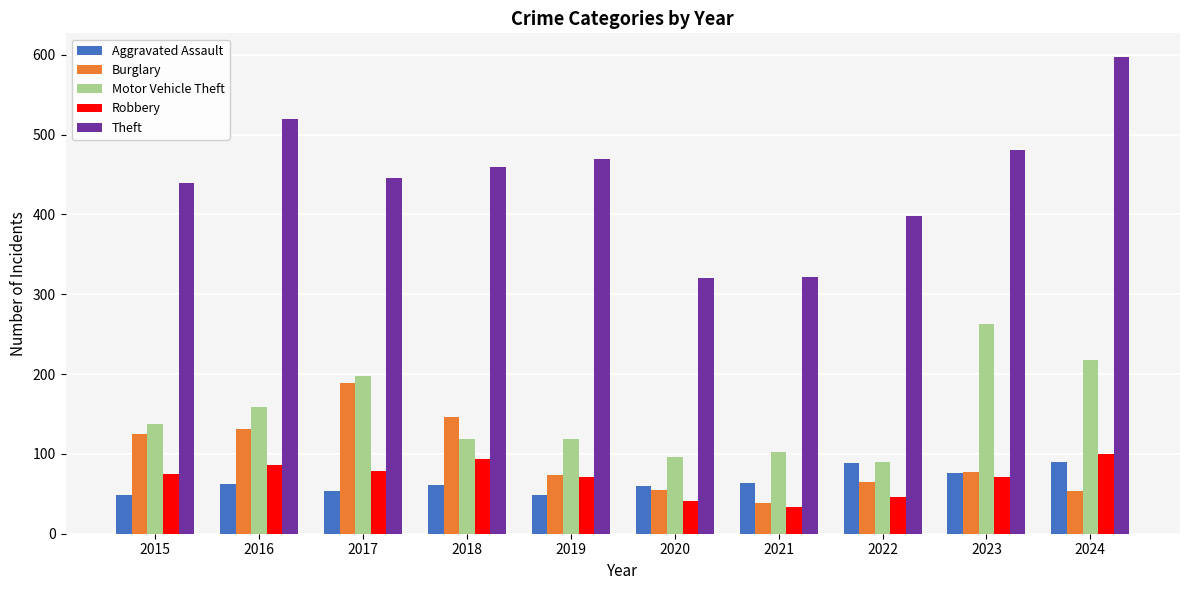

Where is Theft nearest to the value 458?

2018